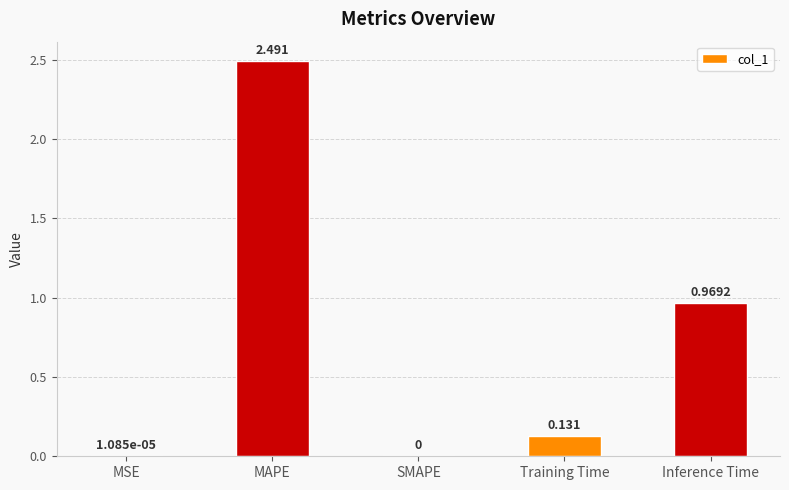

Where is the data nearest to the value 1?

Inference Time